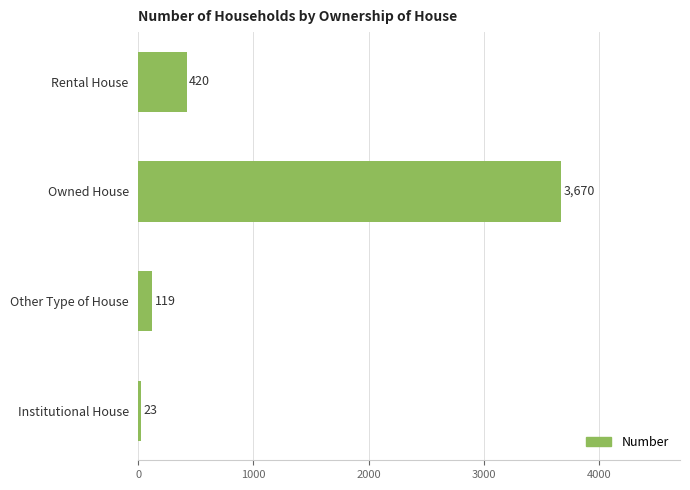

What is the change in value from Other Type of House to Rental House?

+301